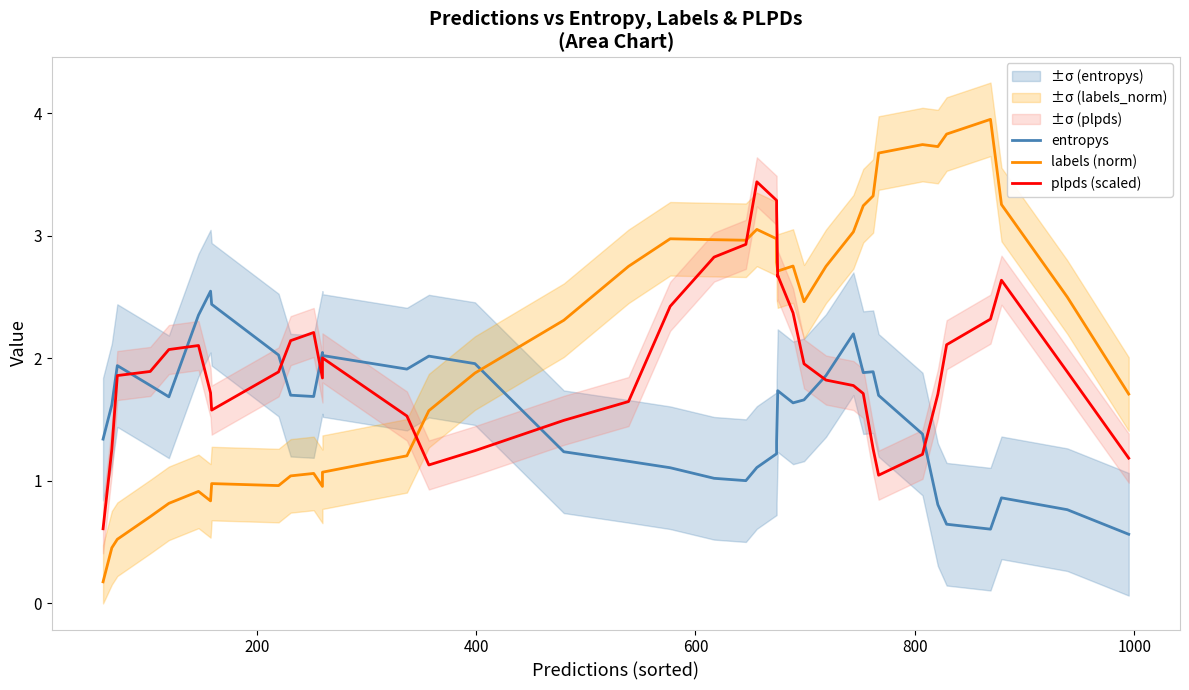

What is the difference between the maximum and minimum values in the entropys series?

2.0